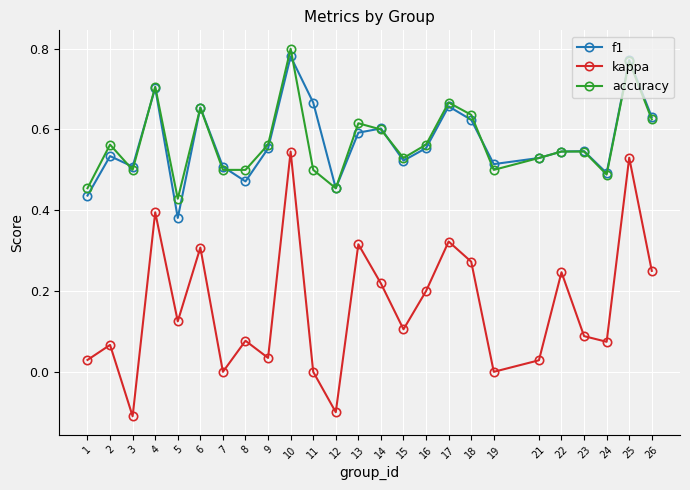

Is the value of accuracy at 2 greater than the value of f1 at 19?

Yes